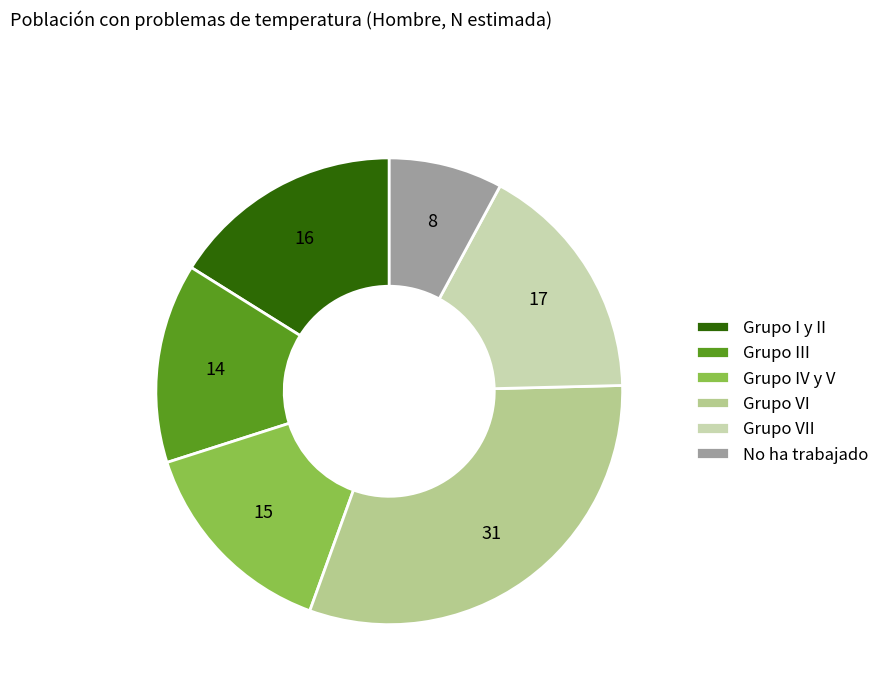

Between Grupo I y II and Grupo VII, which is larger?

Grupo VII